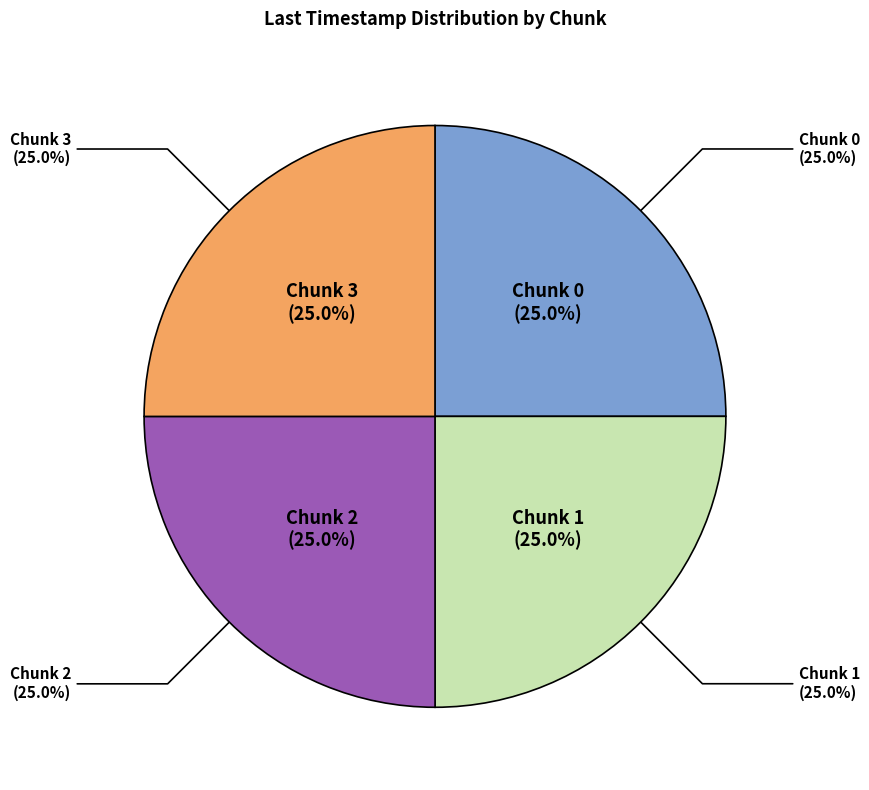

Is there a majority slice in this chart?

No